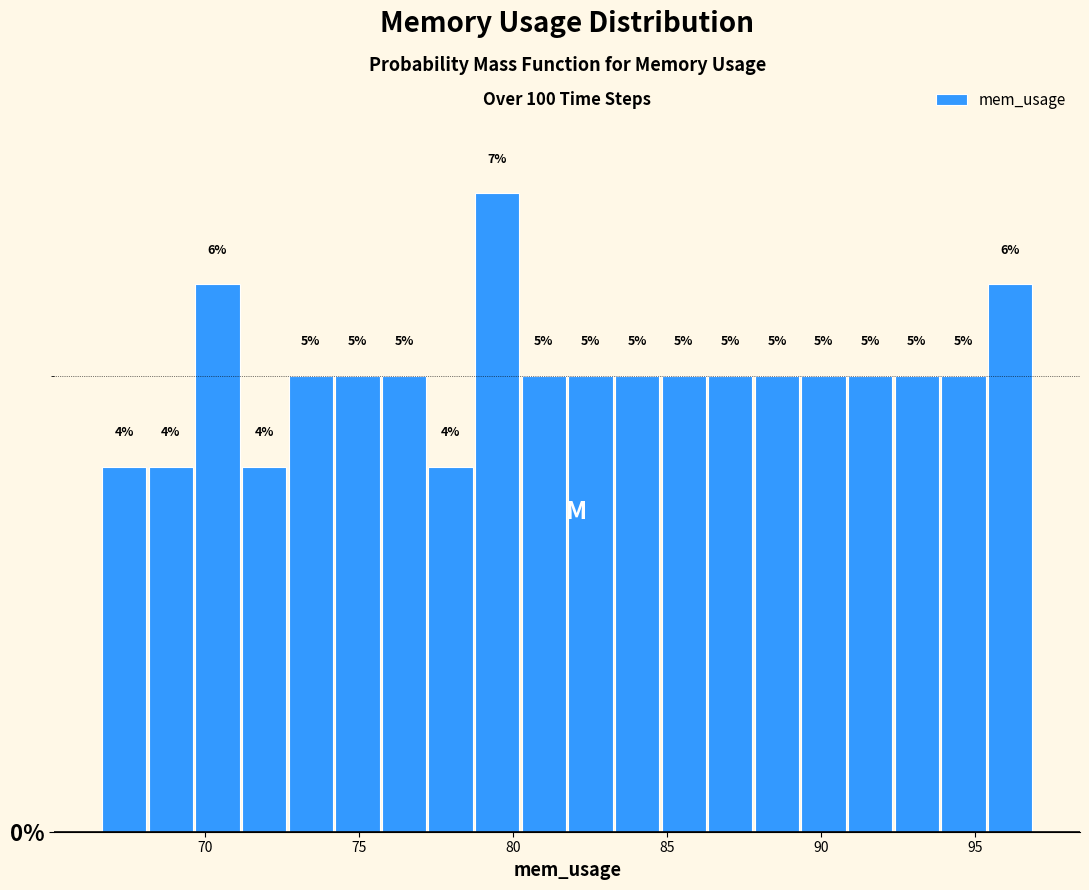

Read against the x-axis, roughly where is the centre of the tallest bar?

79.5